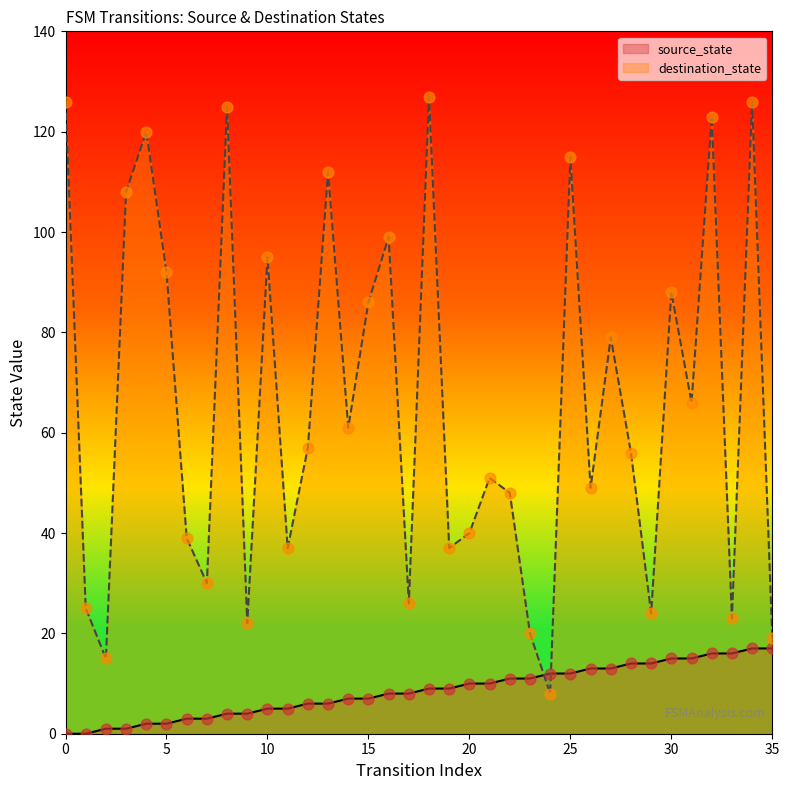

Which series has the widest spread of Y values?

destination_state